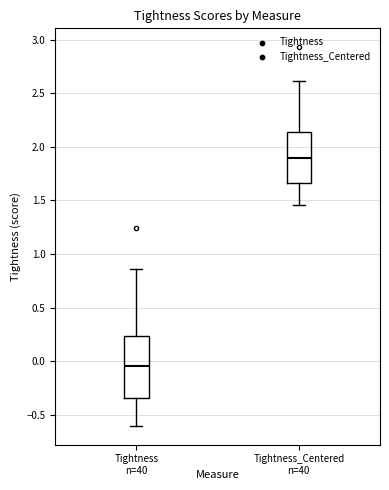

Which box has the lowest median line?

Tightness